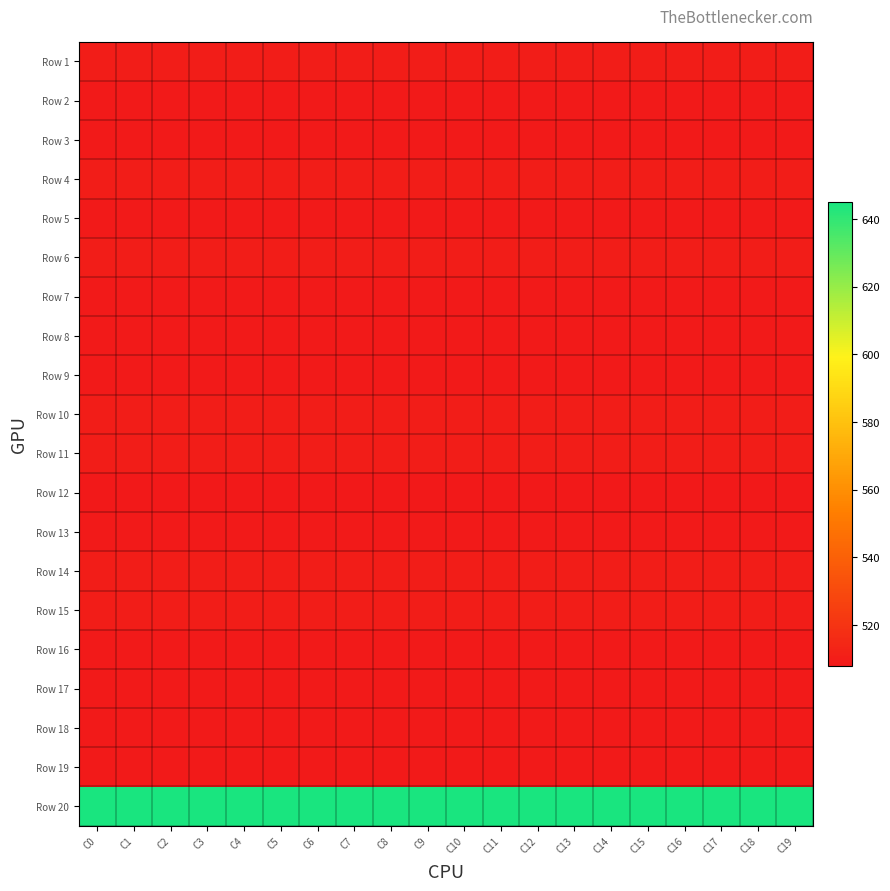

What is the total value across all series at C9?

10322